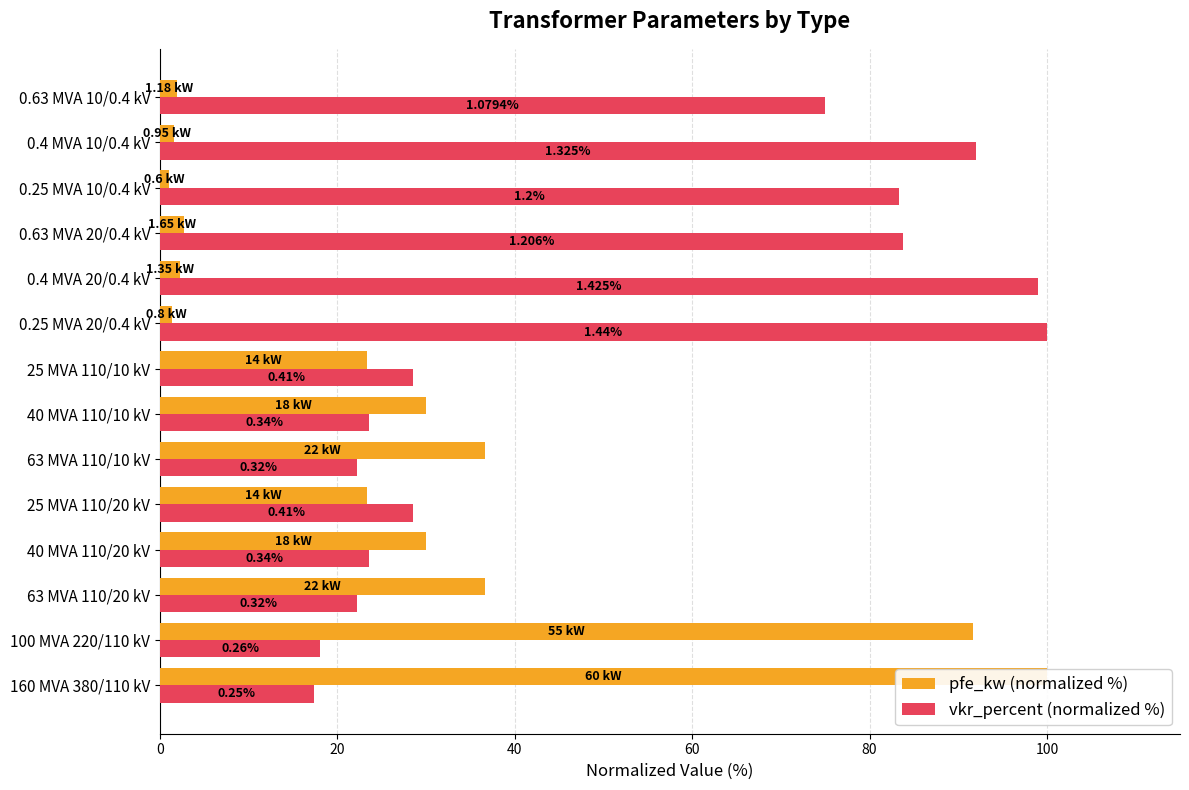

How many groups of bars are there?

14